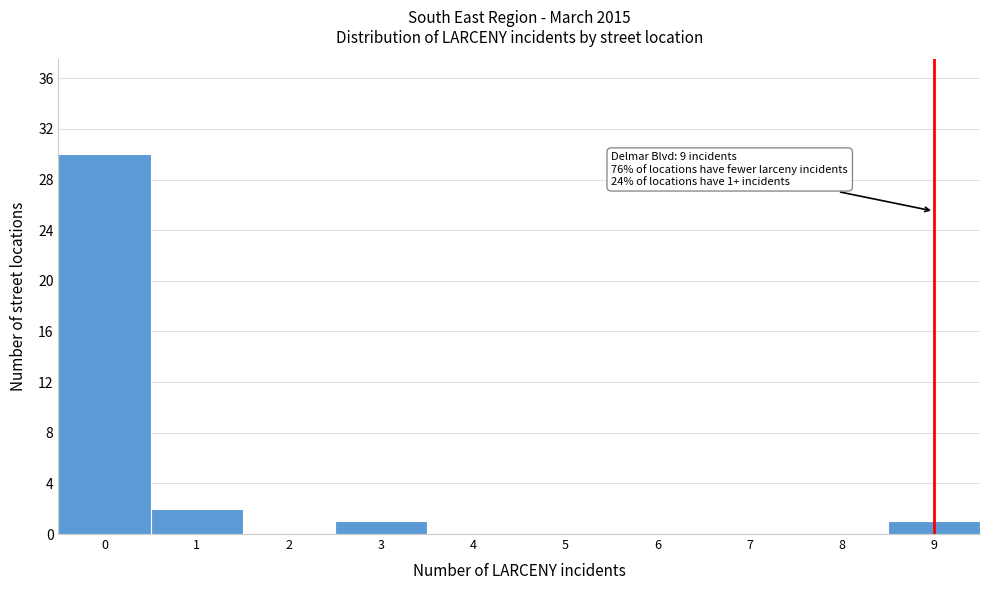

Which range on the x-axis has the tallest bar?

-0.5 to 0.5